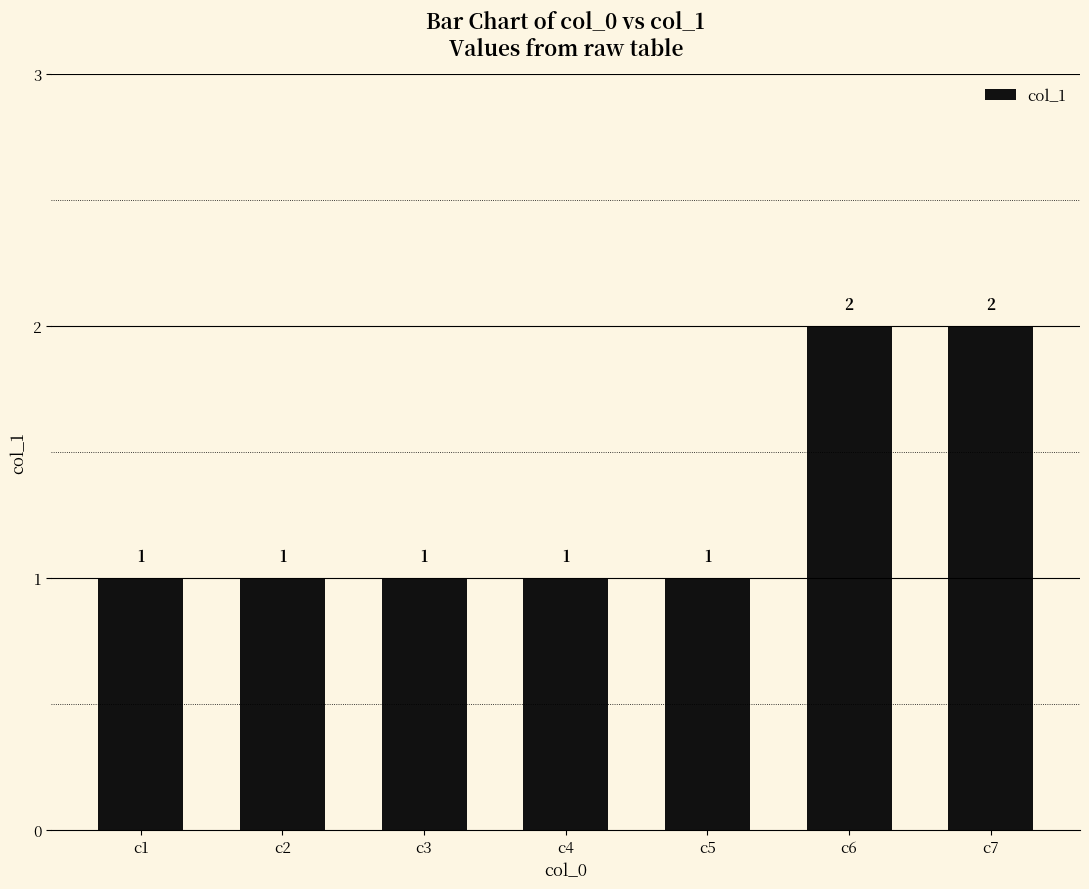

What is the value of the 3rd bar from the left?

1